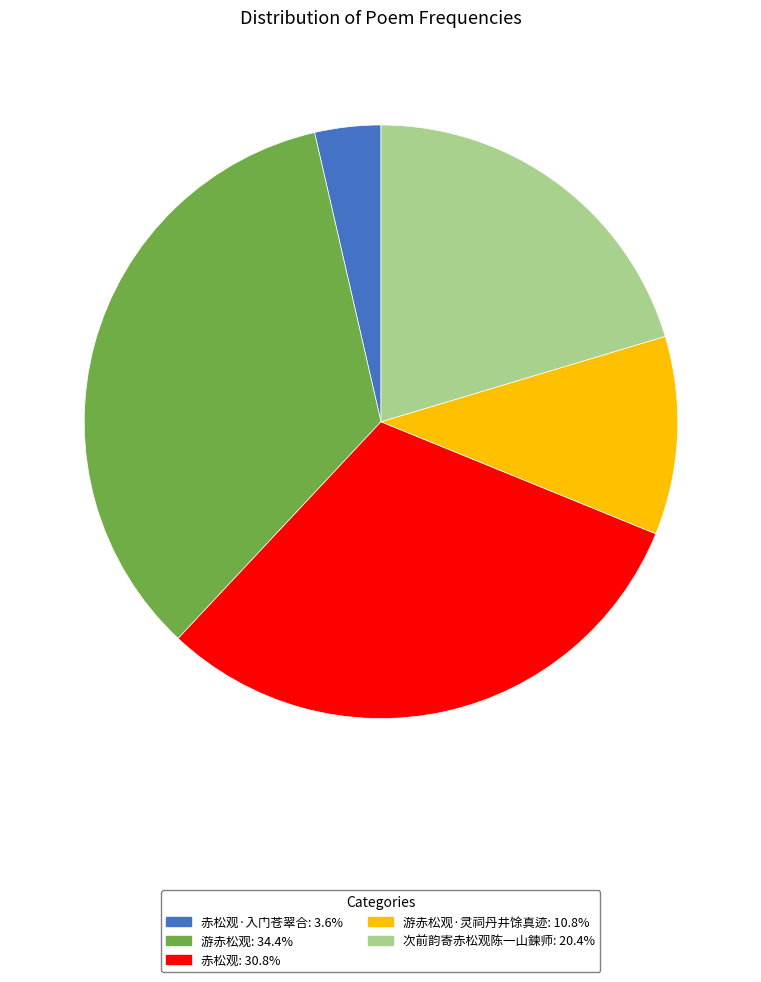

Is there a majority slice in this chart?

No